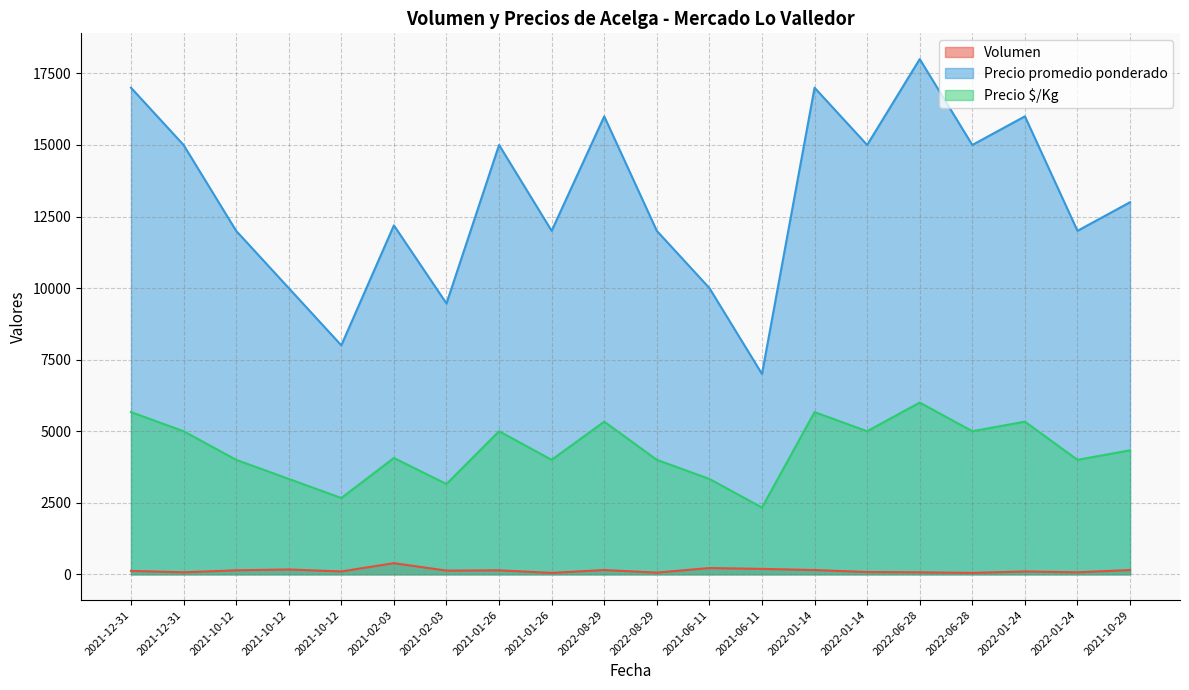

What are all the series names shown in the legend?

Volumen, Precio promedio ponderado, Precio $/Kg